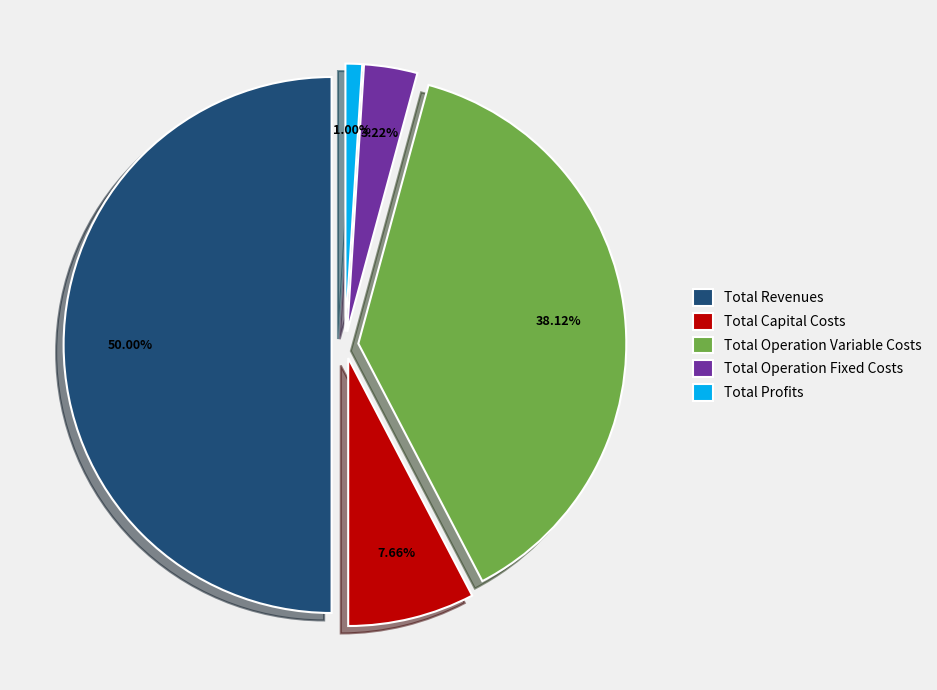

Is Total Profits the majority of the pie?

No